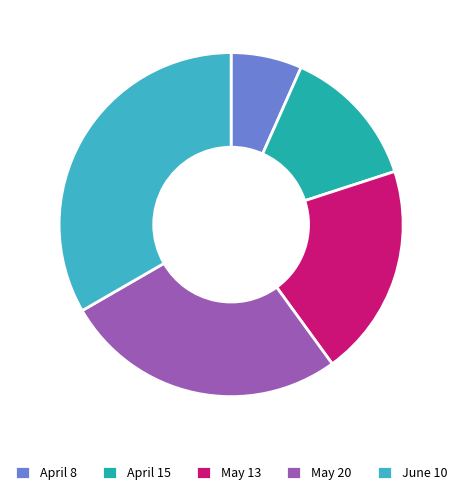

Is it true that May 20 is 41% of the pie?

False